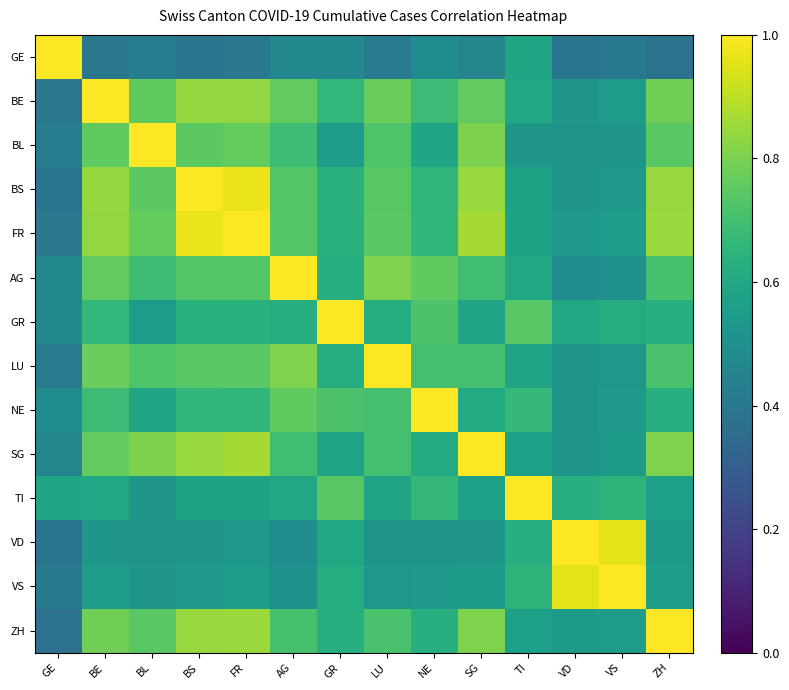

Reading left to right, extract all data points from this chart.

GE: GE=1.0	BE=0.4	BL=0.4	BS=0.4	FR=0.4	AG=0.5	GR=0.5	LU=0.4	NE=0.5	SG=0.5	TI=0.6	VD=0.4	VS=0.4	ZH=0.4
BE: GE=0.4	BE=1.0	BL=0.8	BS=0.8	FR=0.8	AG=0.8	GR=0.7	LU=0.8	NE=0.7	SG=0.8	TI=0.6	VD=0.5	VS=0.5	ZH=0.8
BL: GE=0.4	BE=0.8	BL=1.0	BS=0.7	FR=0.8	AG=0.7	GR=0.5	LU=0.7	NE=0.6	SG=0.8	TI=0.5	VD=0.5	VS=0.5	ZH=0.7
BS: GE=0.4	BE=0.8	BL=0.7	BS=1.0	FR=1.0	AG=0.7	GR=0.6	LU=0.7	NE=0.7	SG=0.8	TI=0.6	VD=0.5	VS=0.5	ZH=0.8
FR: GE=0.4	BE=0.8	BL=0.8	BS=1.0	FR=1.0	AG=0.7	GR=0.6	LU=0.7	NE=0.7	SG=0.9	TI=0.6	VD=0.5	VS=0.6	ZH=0.8
AG: GE=0.5	BE=0.8	BL=0.7	BS=0.7	FR=0.7	AG=1.0	GR=0.6	LU=0.8	NE=0.8	SG=0.7	TI=0.6	VD=0.5	VS=0.5	ZH=0.7
GR: GE=0.5	BE=0.7	BL=0.5	BS=0.6	FR=0.6	AG=0.6	GR=1.0	LU=0.6	NE=0.7	SG=0.6	TI=0.7	VD=0.6	VS=0.6	ZH=0.6
LU: GE=0.4	BE=0.8	BL=0.7	BS=0.7	FR=0.7	AG=0.8	GR=0.6	LU=1.0	NE=0.7	SG=0.7	TI=0.6	VD=0.5	VS=0.5	ZH=0.7
NE: GE=0.5	BE=0.7	BL=0.6	BS=0.7	FR=0.7	AG=0.8	GR=0.7	LU=0.7	NE=1.0	SG=0.6	TI=0.7	VD=0.5	VS=0.5	ZH=0.6
SG: GE=0.5	BE=0.8	BL=0.8	BS=0.8	FR=0.9	AG=0.7	GR=0.6	LU=0.7	NE=0.6	SG=1.0	TI=0.6	VD=0.5	VS=0.5	ZH=0.8
TI: GE=0.6	BE=0.6	BL=0.5	BS=0.6	FR=0.6	AG=0.6	GR=0.7	LU=0.6	NE=0.7	SG=0.6	TI=1.0	VD=0.6	VS=0.7	ZH=0.6
VD: GE=0.4	BE=0.5	BL=0.5	BS=0.5	FR=0.5	AG=0.5	GR=0.6	LU=0.5	NE=0.5	SG=0.5	TI=0.6	VD=1.0	VS=1.0	ZH=0.5
VS: GE=0.4	BE=0.5	BL=0.5	BS=0.5	FR=0.6	AG=0.5	GR=0.6	LU=0.5	NE=0.5	SG=0.5	TI=0.7	VD=1.0	VS=1.0	ZH=0.6
ZH: GE=0.4	BE=0.8	BL=0.7	BS=0.8	FR=0.8	AG=0.7	GR=0.6	LU=0.7	NE=0.6	SG=0.8	TI=0.6	VD=0.5	VS=0.6	ZH=1.0